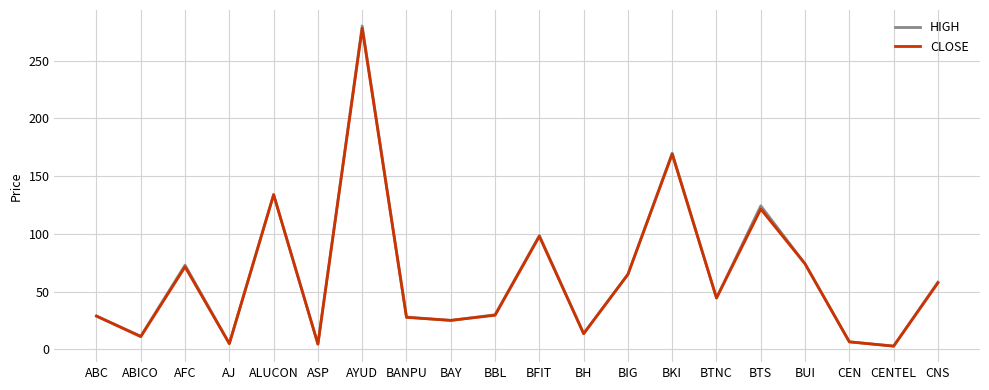

What is the difference between the maximum and second lowest values in the CLOSE series?

273.4